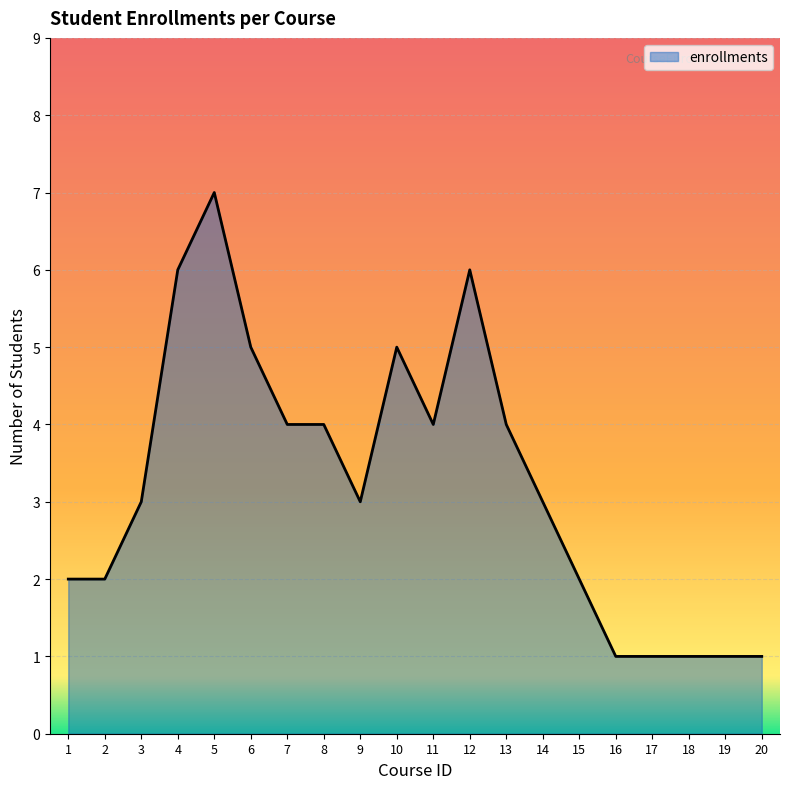

How many categories are shown in the chart?

20